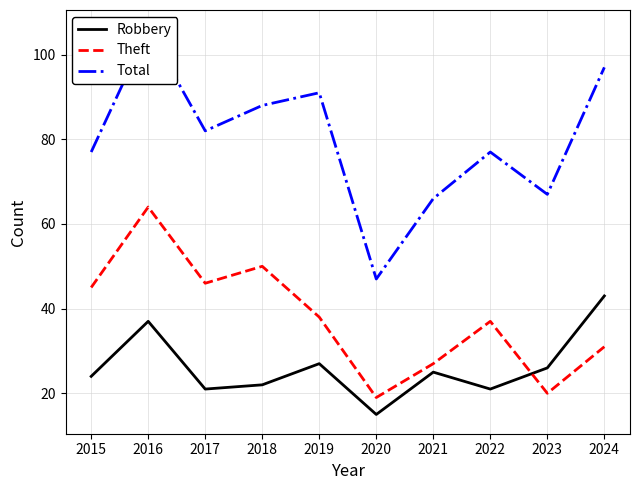

Which series has the largest total across all categories?

Total